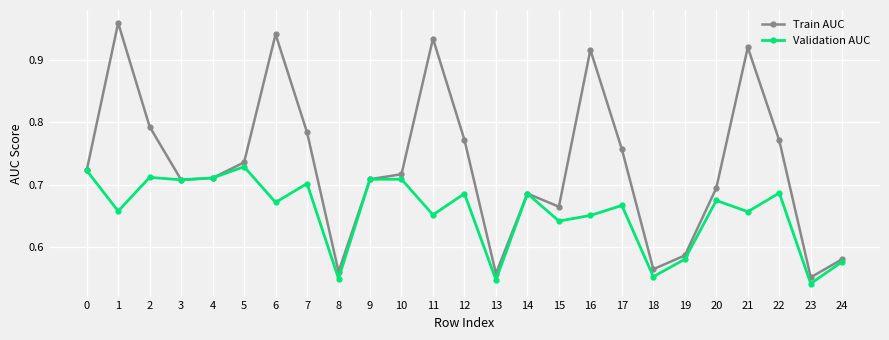

What is the difference between the Validation AUC values at 5 and 20?

0.1